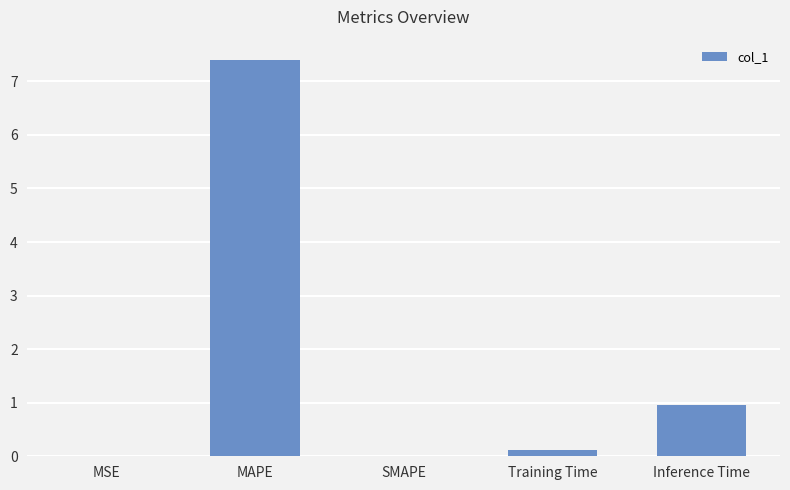

What is the greatest value displayed?

7.4